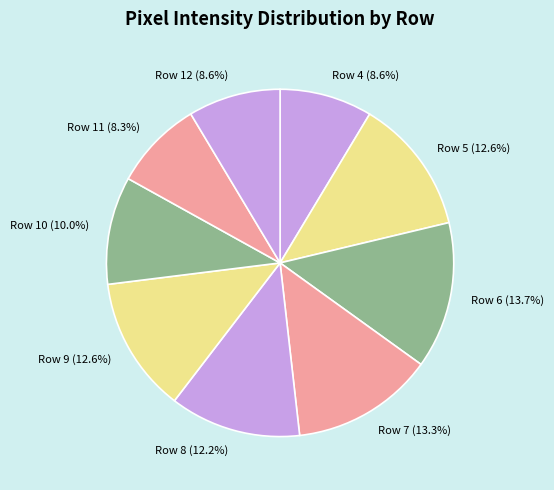

Is Row 8 the majority of the pie?

No